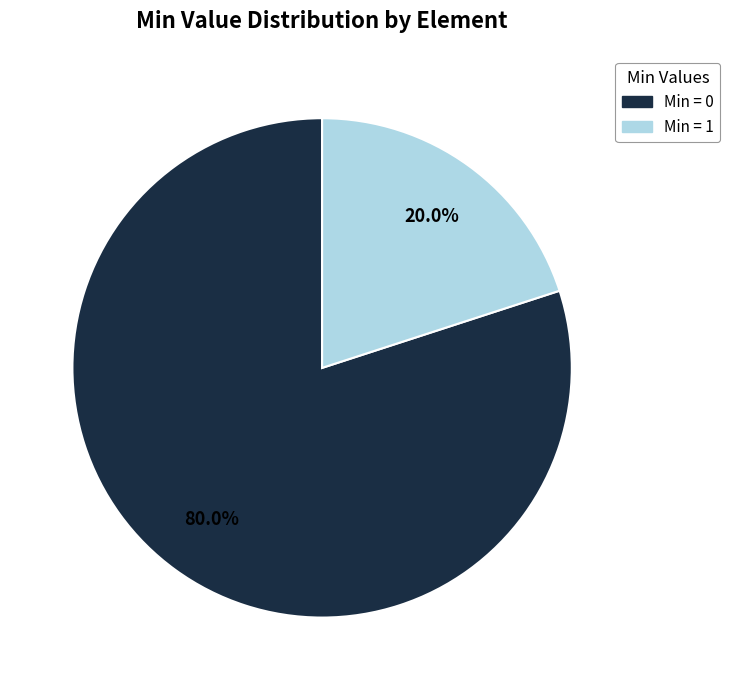

Is there any slice that represents more than half of the pie?

Yes